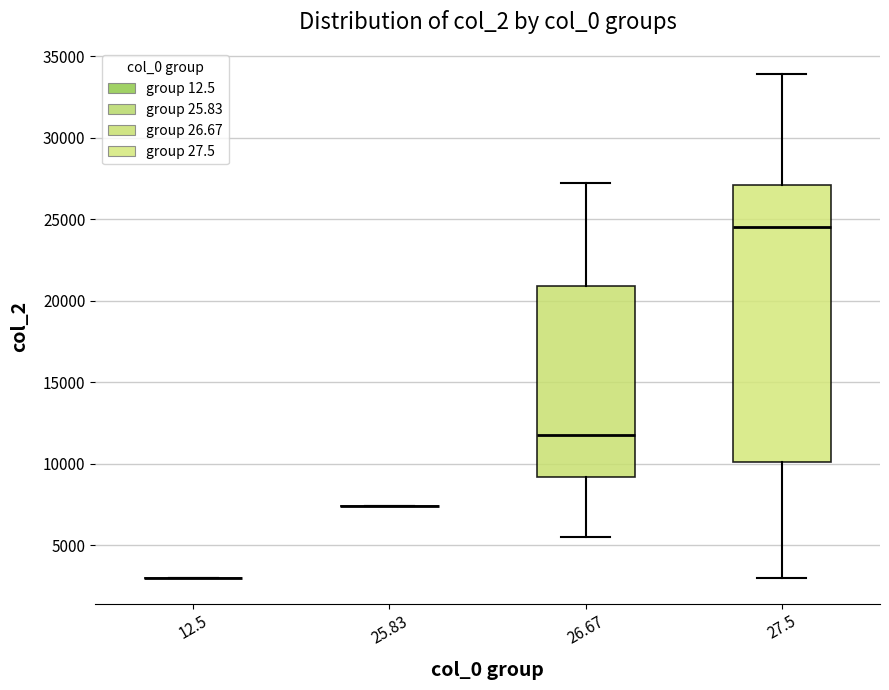

Reading left to right, transcribe this box plot: for each box, give where its median line is, the range the box spans, and where its two whiskers end, as read against the y-axis. The values are not printed on the chart, so give them approximately, as read against the axis.

12.5: box collapsed to a line at 3000, whiskers 3000 to 3000
25.83: box collapsed to a line at 7500, whiskers 7500 to 7500
26.67: median 12000, box 9000 to 21000, whiskers 5500 to 27000
27.5: median 24500, box 10000 to 27000, whiskers 3000 to 34000